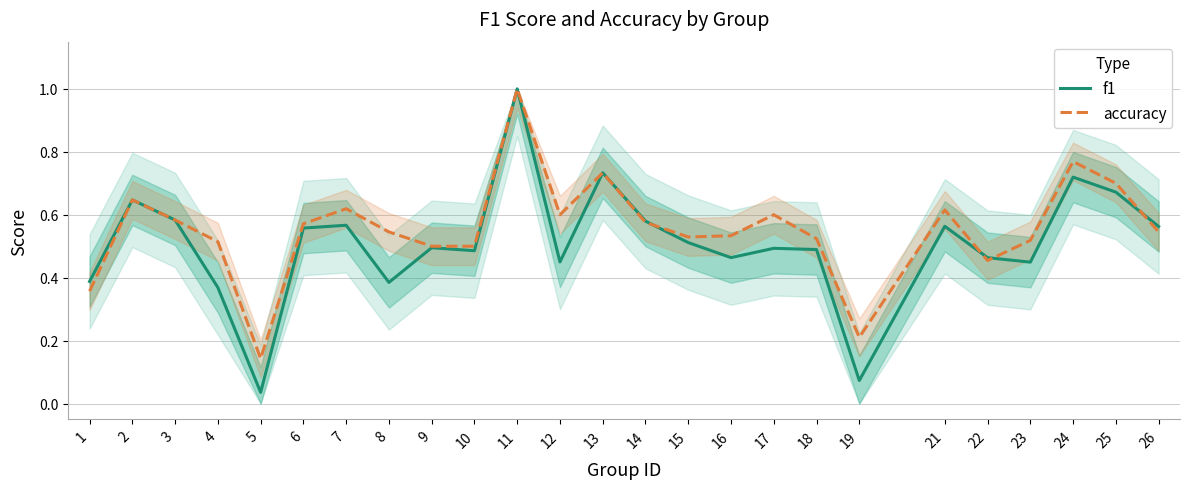

Reading right to left, list all the values displayed in this chart.

f1: 0.6	0.7	0.7	0.4	0.5	0.6	0.1	0.5	0.5	0.5	0.5	0.6	0.7	0.5	1.0	0.5	0.5	0.4	0.6	0.6	0.0	0.4	0.6	0.6	0.4
accuracy: 0.5	0.7	0.8	0.5	0.5	0.6	0.2	0.5	0.6	0.5	0.5	0.6	0.7	0.6	1.0	0.5	0.5	0.5	0.6	0.6	0.1	0.5	0.6	0.6	0.4